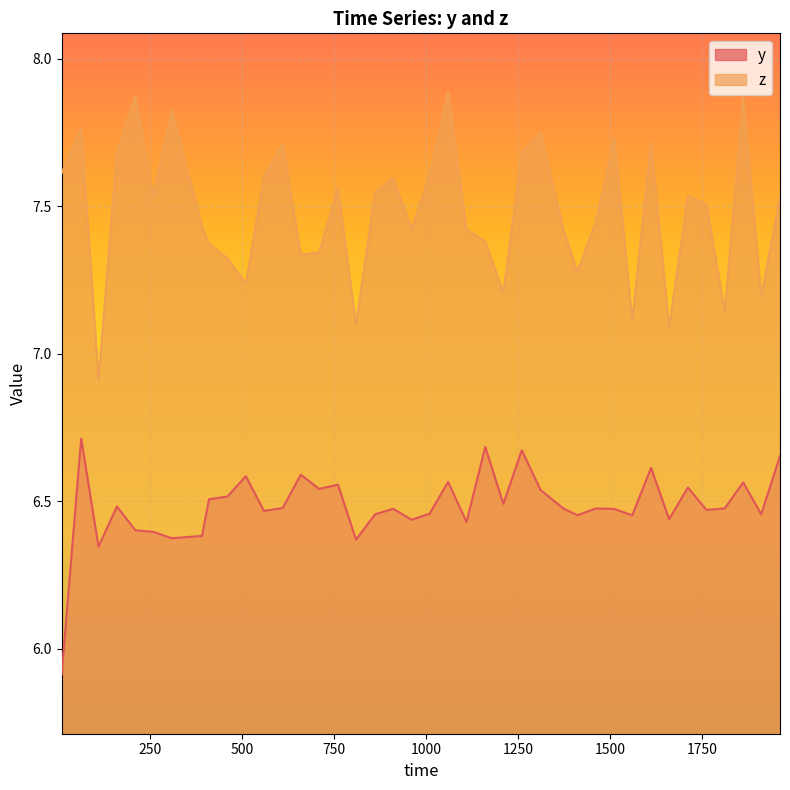

How many lines are shown in the chart?

2